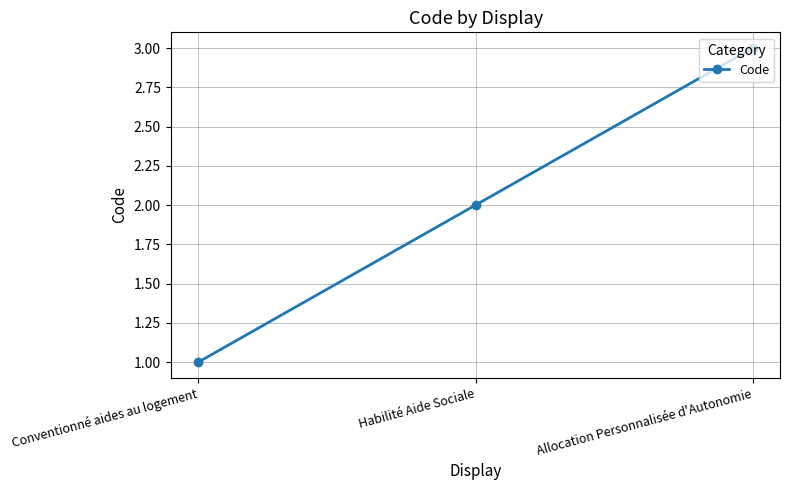

Rank the categories by value from lowest to highest.

Conventionné aides au logement, Habilité Aide Sociale, Allocation Personnalisée d'Autonomie